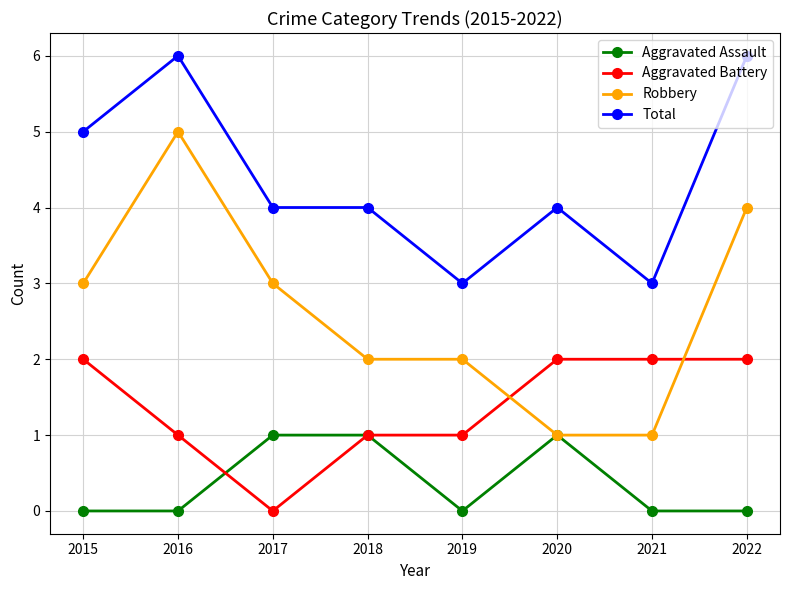

What is the difference between the second highest and minimum values in the Aggravated Assault series?

1